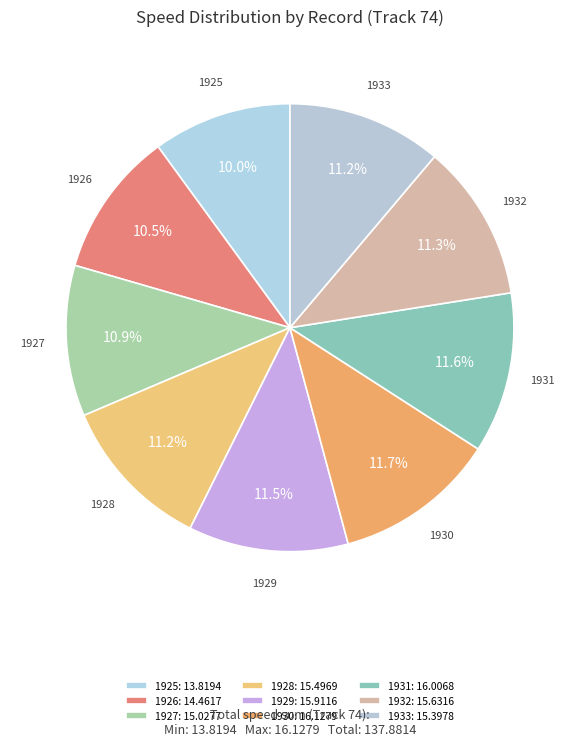

What portion of the pie excludes 1933?

88.8%